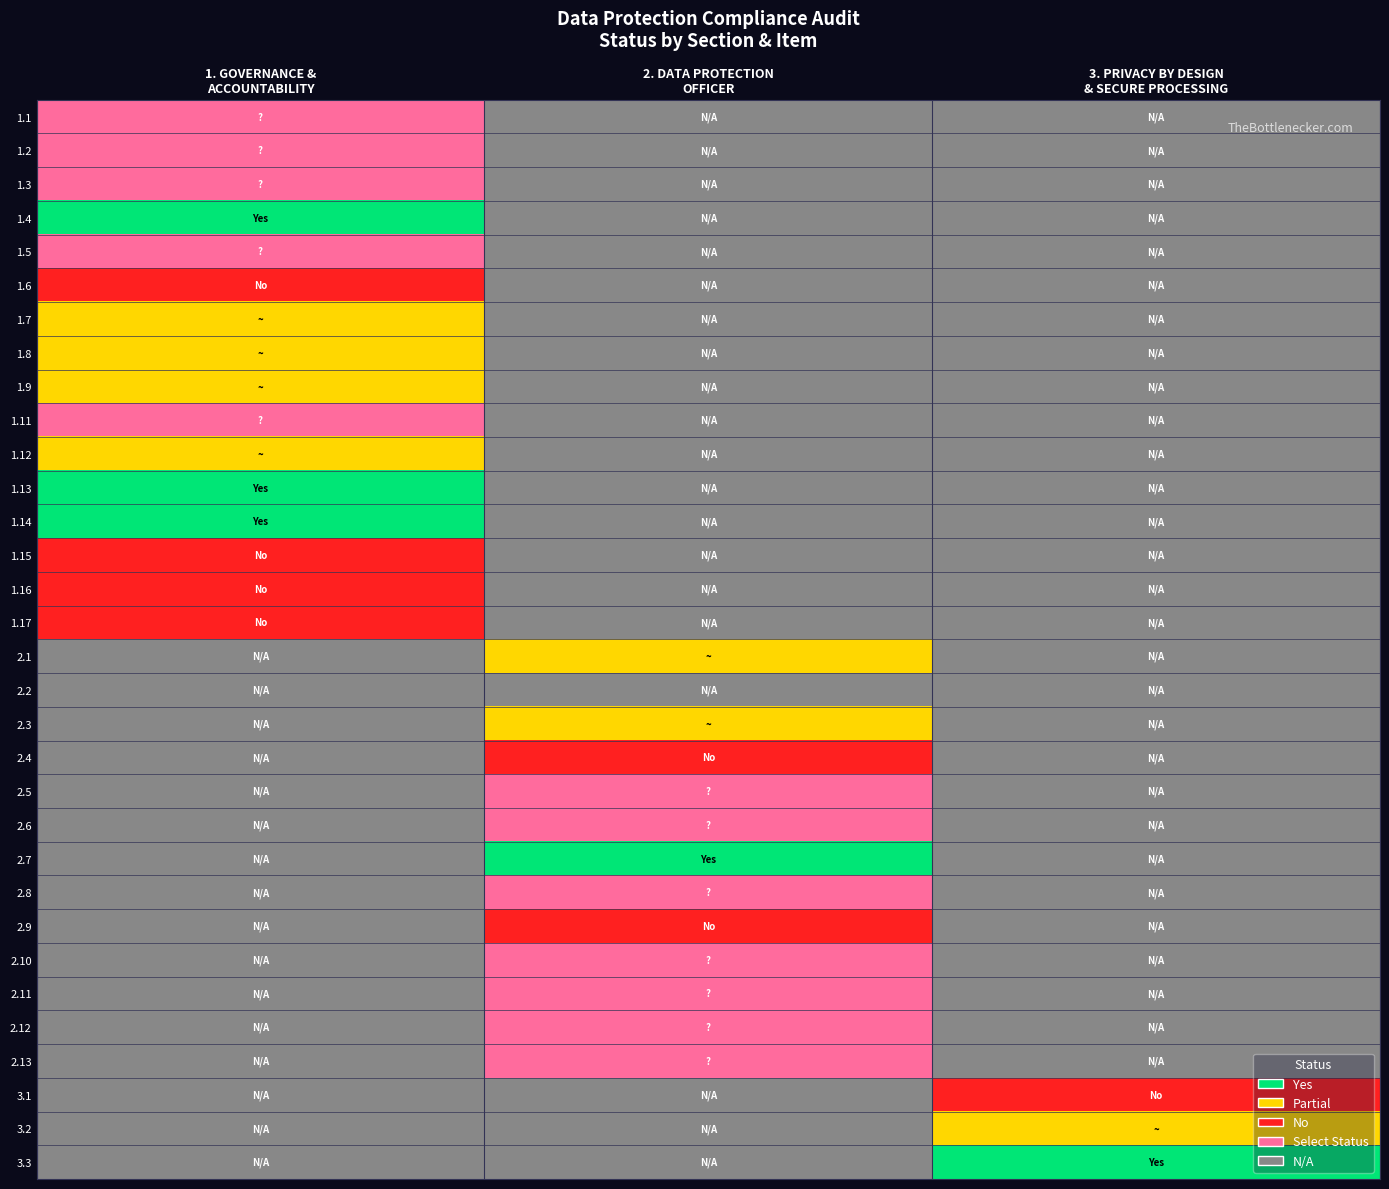

Reading left to right, transcribe all the data shown in this chart.

1.1: 1. GOVERNANCE &
ACCOUNTABILITY=0	2. DATA PROTECTION
OFFICER=-1	3. PRIVACY BY DESIGN
& SECURE PROCESSING=-1
1.2: 1. GOVERNANCE &
ACCOUNTABILITY=0	2. DATA PROTECTION
OFFICER=-1	3. PRIVACY BY DESIGN
& SECURE PROCESSING=-1
1.3: 1. GOVERNANCE &
ACCOUNTABILITY=0	2. DATA PROTECTION
OFFICER=-1	3. PRIVACY BY DESIGN
& SECURE PROCESSING=-1
1.4: 1. GOVERNANCE &
ACCOUNTABILITY=3	2. DATA PROTECTION
OFFICER=-1	3. PRIVACY BY DESIGN
& SECURE PROCESSING=-1
1.5: 1. GOVERNANCE &
ACCOUNTABILITY=0	2. DATA PROTECTION
OFFICER=-1	3. PRIVACY BY DESIGN
& SECURE PROCESSING=-1
1.6: 1. GOVERNANCE &
ACCOUNTABILITY=1	2. DATA PROTECTION
OFFICER=-1	3. PRIVACY BY DESIGN
& SECURE PROCESSING=-1
1.7: 1. GOVERNANCE &
ACCOUNTABILITY=2	2. DATA PROTECTION
OFFICER=-1	3. PRIVACY BY DESIGN
& SECURE PROCESSING=-1
1.8: 1. GOVERNANCE &
ACCOUNTABILITY=2	2. DATA PROTECTION
OFFICER=-1	3. PRIVACY BY DESIGN
& SECURE PROCESSING=-1
1.9: 1. GOVERNANCE &
ACCOUNTABILITY=2	2. DATA PROTECTION
OFFICER=-1	3. PRIVACY BY DESIGN
& SECURE PROCESSING=-1
1.11: 1. GOVERNANCE &
ACCOUNTABILITY=0	2. DATA PROTECTION
OFFICER=-1	3. PRIVACY BY DESIGN
& SECURE PROCESSING=-1
1.12: 1. GOVERNANCE &
ACCOUNTABILITY=2	2. DATA PROTECTION
OFFICER=-1	3. PRIVACY BY DESIGN
& SECURE PROCESSING=-1
1.13: 1. GOVERNANCE &
ACCOUNTABILITY=3	2. DATA PROTECTION
OFFICER=-1	3. PRIVACY BY DESIGN
& SECURE PROCESSING=-1
1.14: 1. GOVERNANCE &
ACCOUNTABILITY=3	2. DATA PROTECTION
OFFICER=-1	3. PRIVACY BY DESIGN
& SECURE PROCESSING=-1
1.15: 1. GOVERNANCE &
ACCOUNTABILITY=1	2. DATA PROTECTION
OFFICER=-1	3. PRIVACY BY DESIGN
& SECURE PROCESSING=-1
1.16: 1. GOVERNANCE &
ACCOUNTABILITY=1	2. DATA PROTECTION
OFFICER=-1	3. PRIVACY BY DESIGN
& SECURE PROCESSING=-1
1.17: 1. GOVERNANCE &
ACCOUNTABILITY=1	2. DATA PROTECTION
OFFICER=-1	3. PRIVACY BY DESIGN
& SECURE PROCESSING=-1
2.1: 1. GOVERNANCE &
ACCOUNTABILITY=-1	2. DATA PROTECTION
OFFICER=2	3. PRIVACY BY DESIGN
& SECURE PROCESSING=-1
2.2: 1. GOVERNANCE &
ACCOUNTABILITY=-1	2. DATA PROTECTION
OFFICER=-1	3. PRIVACY BY DESIGN
& SECURE PROCESSING=-1
2.3: 1. GOVERNANCE &
ACCOUNTABILITY=-1	2. DATA PROTECTION
OFFICER=2	3. PRIVACY BY DESIGN
& SECURE PROCESSING=-1
2.4: 1. GOVERNANCE &
ACCOUNTABILITY=-1	2. DATA PROTECTION
OFFICER=1	3. PRIVACY BY DESIGN
& SECURE PROCESSING=-1
2.5: 1. GOVERNANCE &
ACCOUNTABILITY=-1	2. DATA PROTECTION
OFFICER=0	3. PRIVACY BY DESIGN
& SECURE PROCESSING=-1
2.6: 1. GOVERNANCE &
ACCOUNTABILITY=-1	2. DATA PROTECTION
OFFICER=0	3. PRIVACY BY DESIGN
& SECURE PROCESSING=-1
2.7: 1. GOVERNANCE &
ACCOUNTABILITY=-1	2. DATA PROTECTION
OFFICER=3	3. PRIVACY BY DESIGN
& SECURE PROCESSING=-1
2.8: 1. GOVERNANCE &
ACCOUNTABILITY=-1	2. DATA PROTECTION
OFFICER=0	3. PRIVACY BY DESIGN
& SECURE PROCESSING=-1
2.9: 1. GOVERNANCE &
ACCOUNTABILITY=-1	2. DATA PROTECTION
OFFICER=1	3. PRIVACY BY DESIGN
& SECURE PROCESSING=-1
2.10: 1. GOVERNANCE &
ACCOUNTABILITY=-1	2. DATA PROTECTION
OFFICER=0	3. PRIVACY BY DESIGN
& SECURE PROCESSING=-1
2.11: 1. GOVERNANCE &
ACCOUNTABILITY=-1	2. DATA PROTECTION
OFFICER=0	3. PRIVACY BY DESIGN
& SECURE PROCESSING=-1
2.12: 1. GOVERNANCE &
ACCOUNTABILITY=-1	2. DATA PROTECTION
OFFICER=0	3. PRIVACY BY DESIGN
& SECURE PROCESSING=-1
2.13: 1. GOVERNANCE &
ACCOUNTABILITY=-1	2. DATA PROTECTION
OFFICER=0	3. PRIVACY BY DESIGN
& SECURE PROCESSING=-1
3.1: 1. GOVERNANCE &
ACCOUNTABILITY=-1	2. DATA PROTECTION
OFFICER=-1	3. PRIVACY BY DESIGN
& SECURE PROCESSING=1
3.2: 1. GOVERNANCE &
ACCOUNTABILITY=-1	2. DATA PROTECTION
OFFICER=-1	3. PRIVACY BY DESIGN
& SECURE PROCESSING=2
3.3: 1. GOVERNANCE &
ACCOUNTABILITY=-1	2. DATA PROTECTION
OFFICER=-1	3. PRIVACY BY DESIGN
& SECURE PROCESSING=3